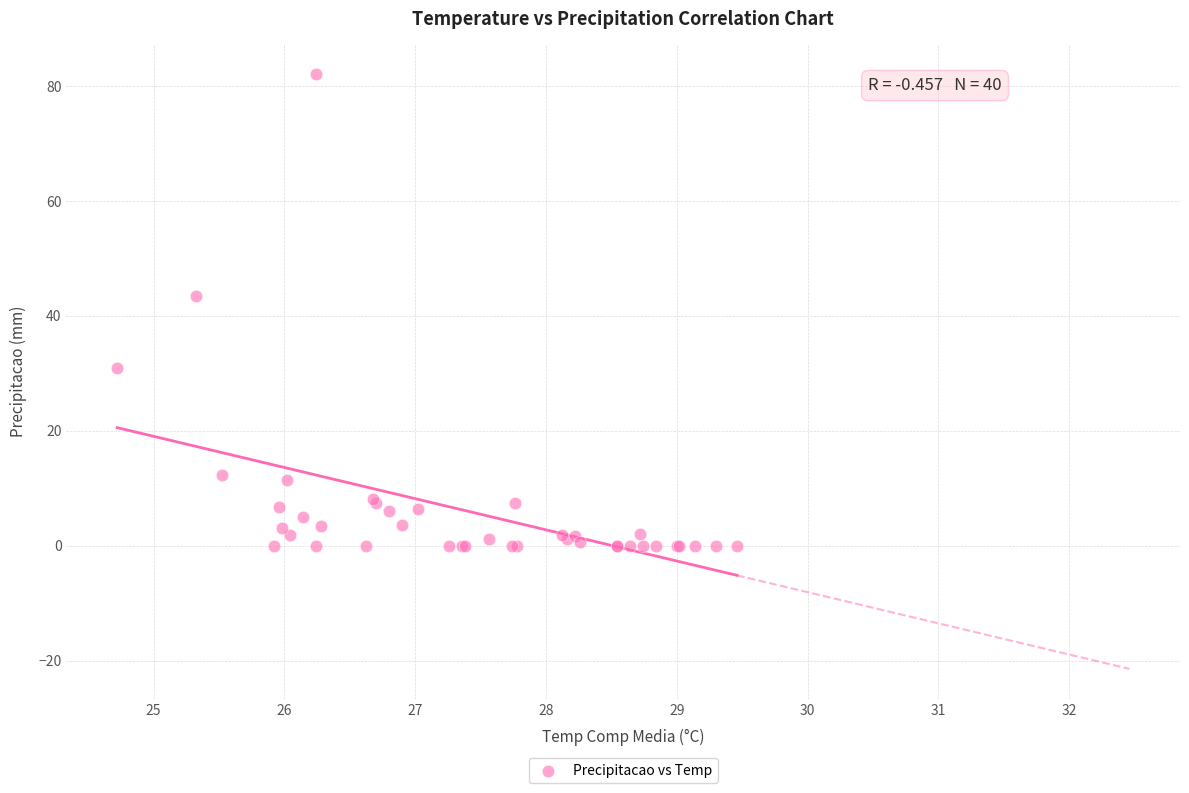

What Y value in the scatter plot is closest to 41?

43.4